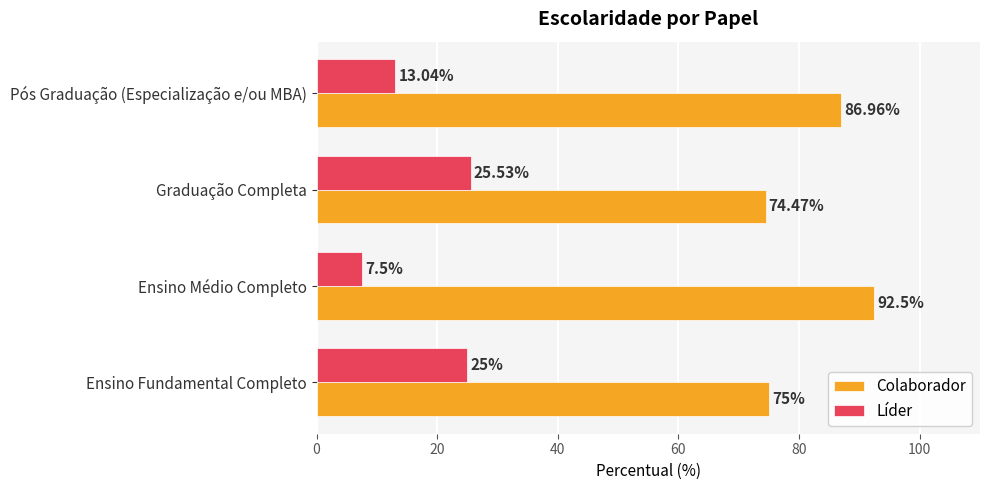

Is the value of Colaborador at Ensino Fundamental Completo greater than the value of Líder at Ensino Médio Completo?

Yes